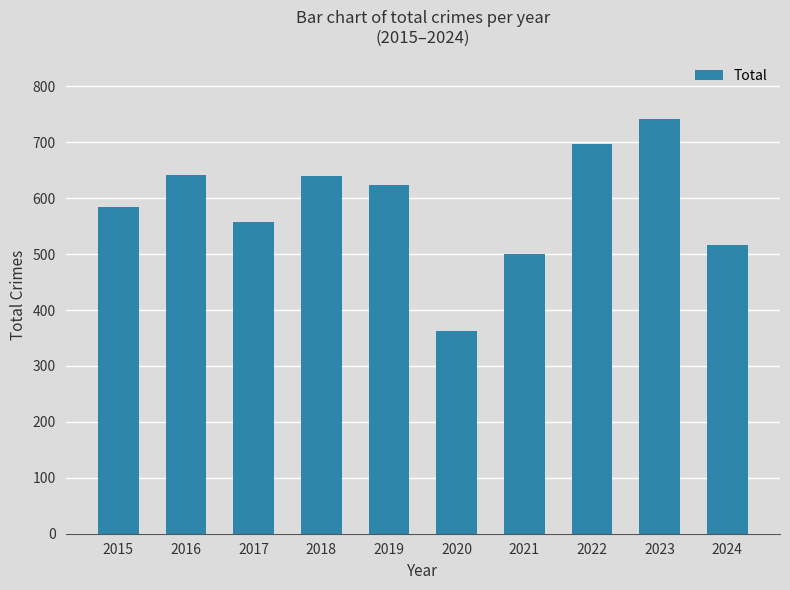

What is the difference between the maximum and minimum values?

380